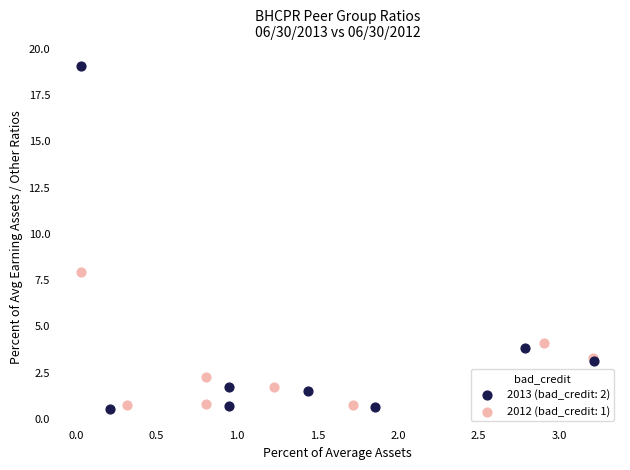

Which series reaches the minimum Y coordinate?

2013 (bad_credit: 2)